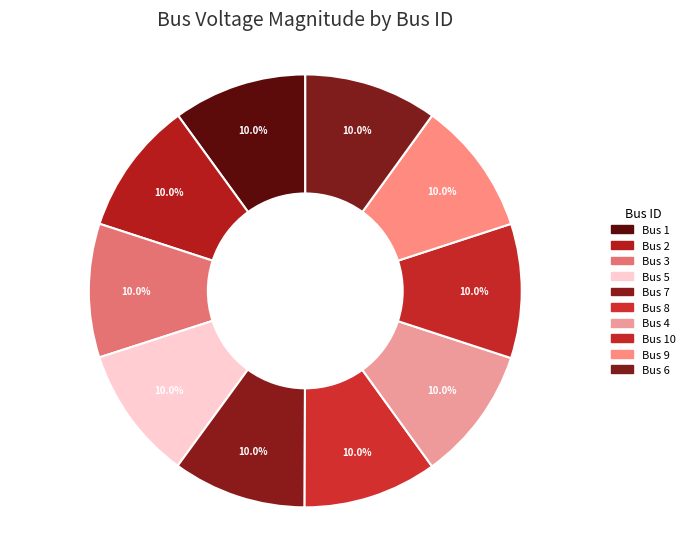

Count the number of slices in the pie.

10